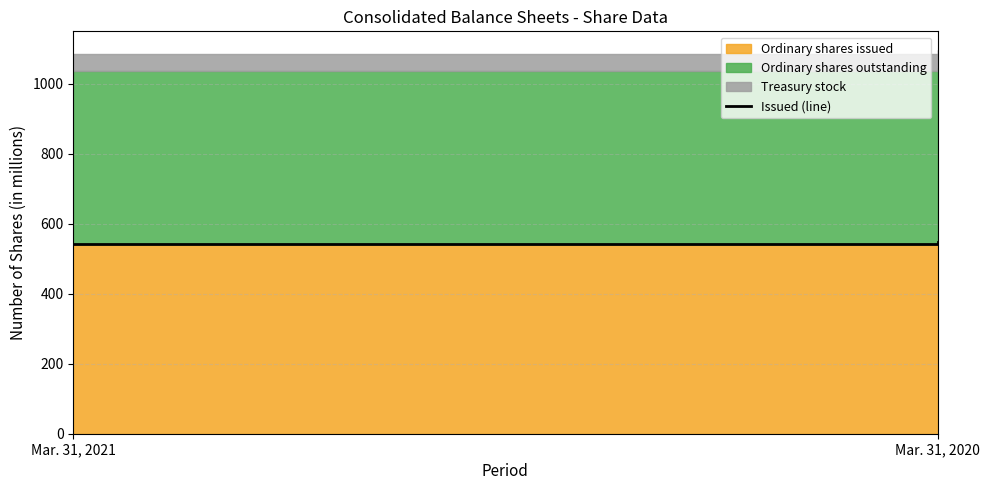

What is the greatest value displayed?

547.7